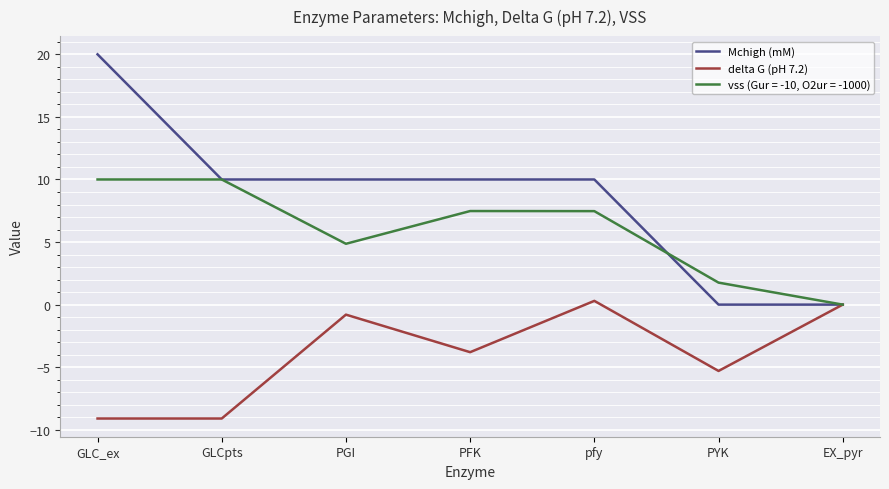

What position from the left is GLC_ex?

1